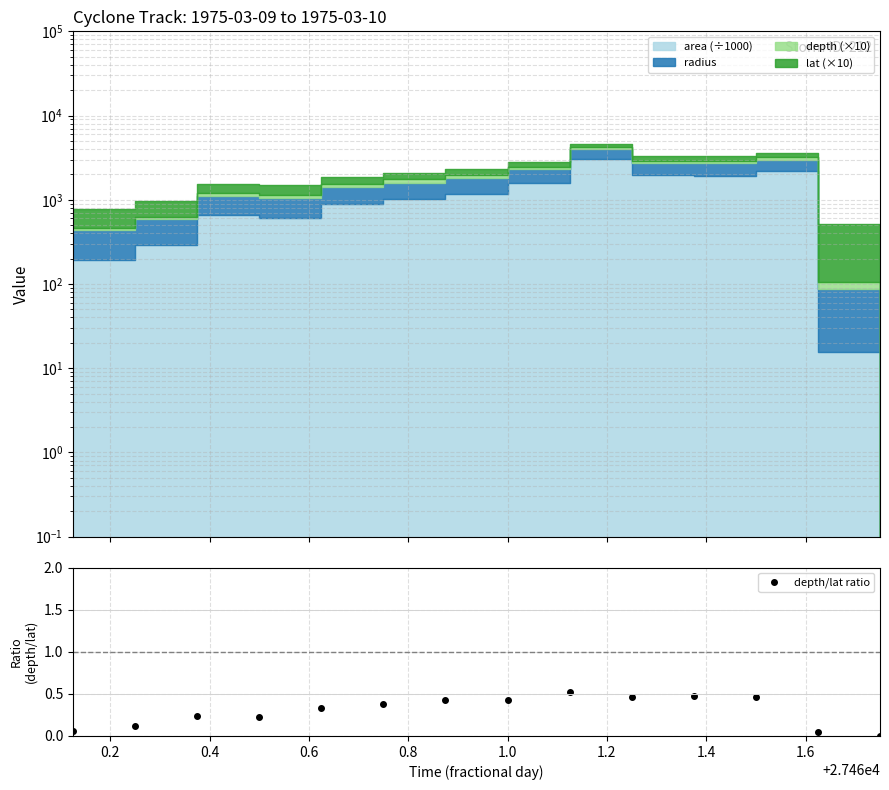

What is the difference between the maximum and minimum values?

0.5